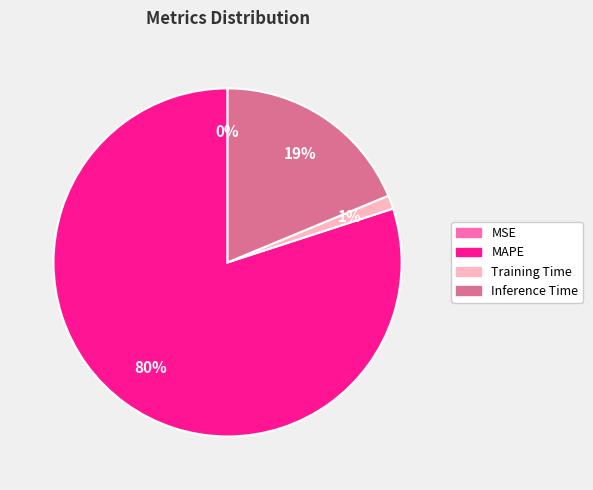

To the nearest percent, what is the difference between the largest and smallest slice percentages?

80%